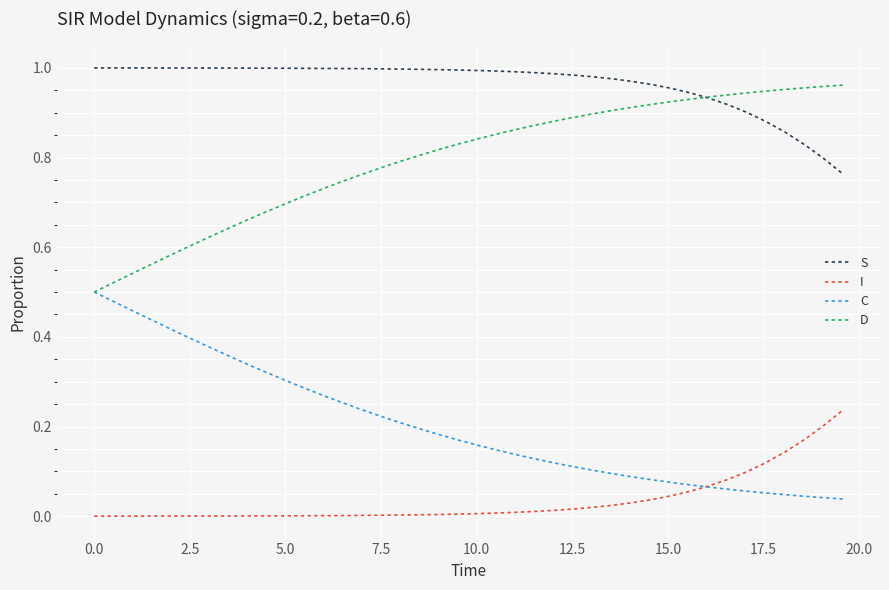

Which series has the largest total across all categories?

S